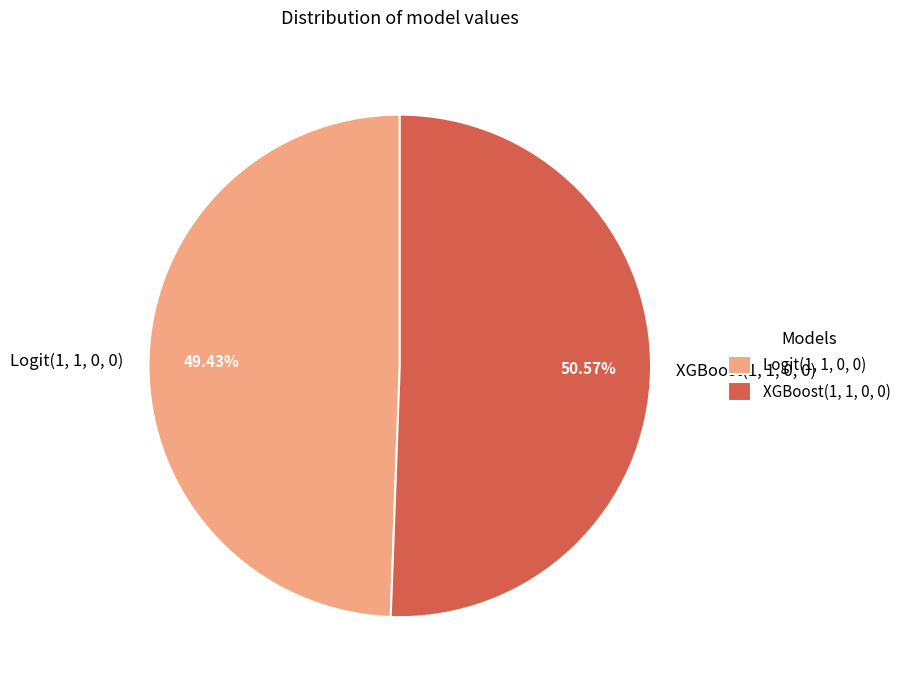

Is the sum of Logit(1, 1, 0, 0) and XGBoost(1, 1, 0, 0) greater than half?

Yes